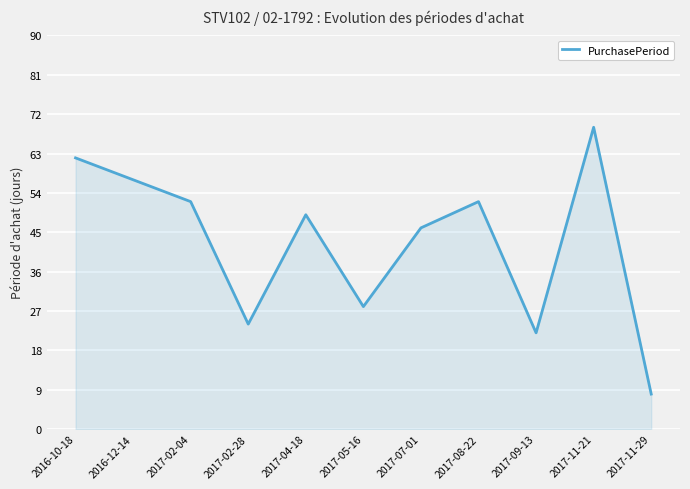

How many values are below 49?

5